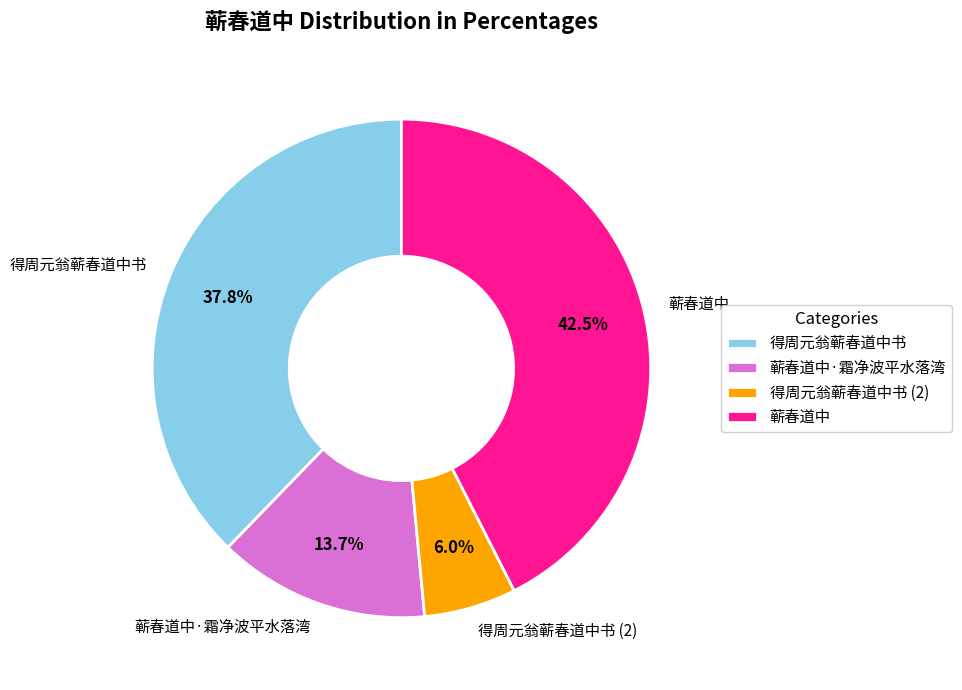

To the nearest percent, what portion does 得周元翁蕲春道中书 represent?

38%